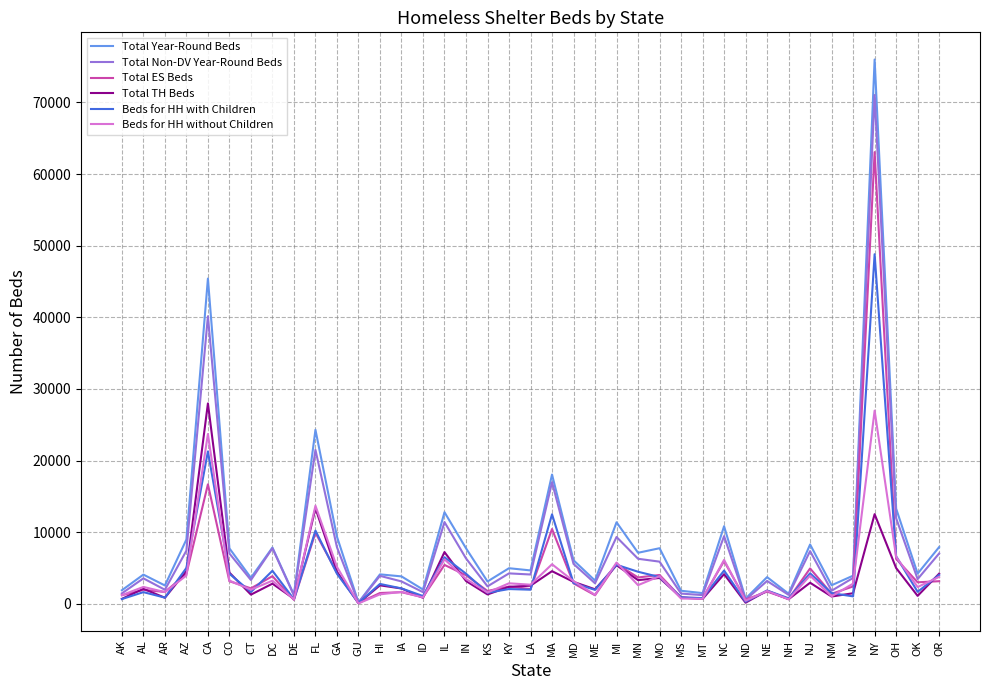

True or false: Beds for HH with Children has a value of 4644 at NC.

True